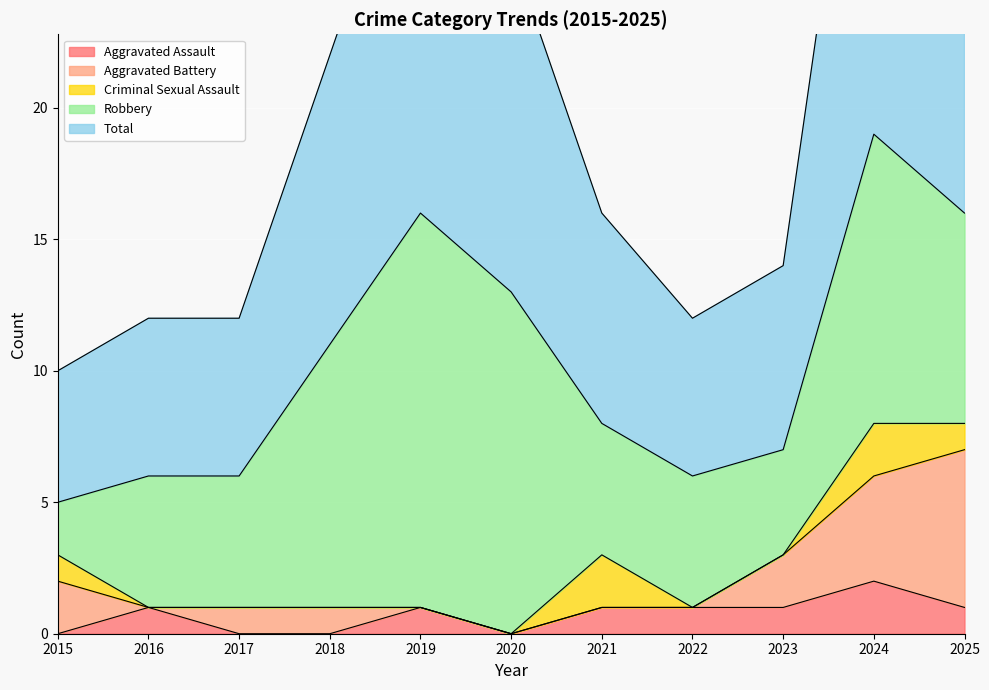

Which category has the highest value across all series?

2024